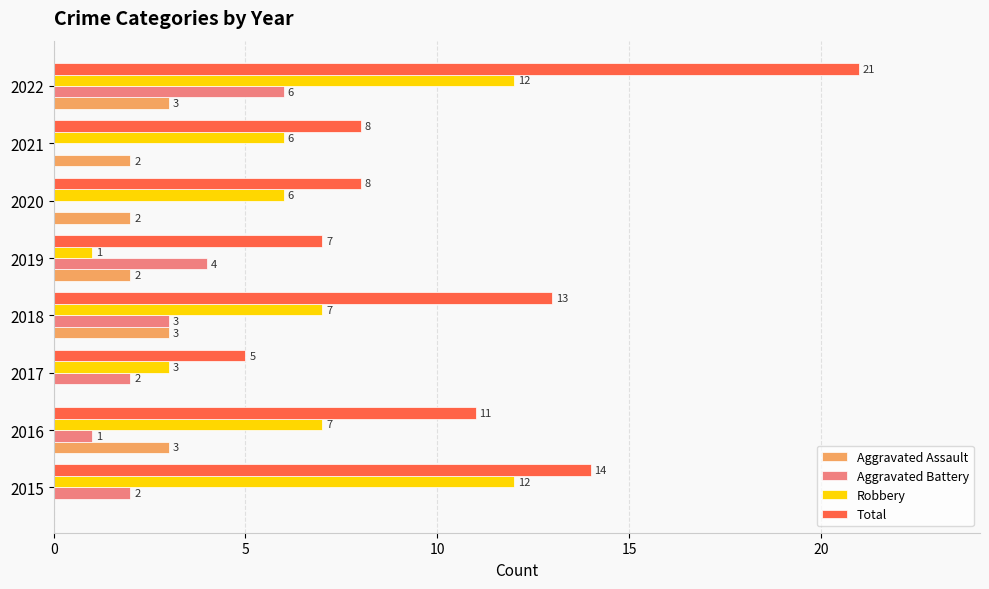

Which series changed the most between 2015 and 2016?

Robbery